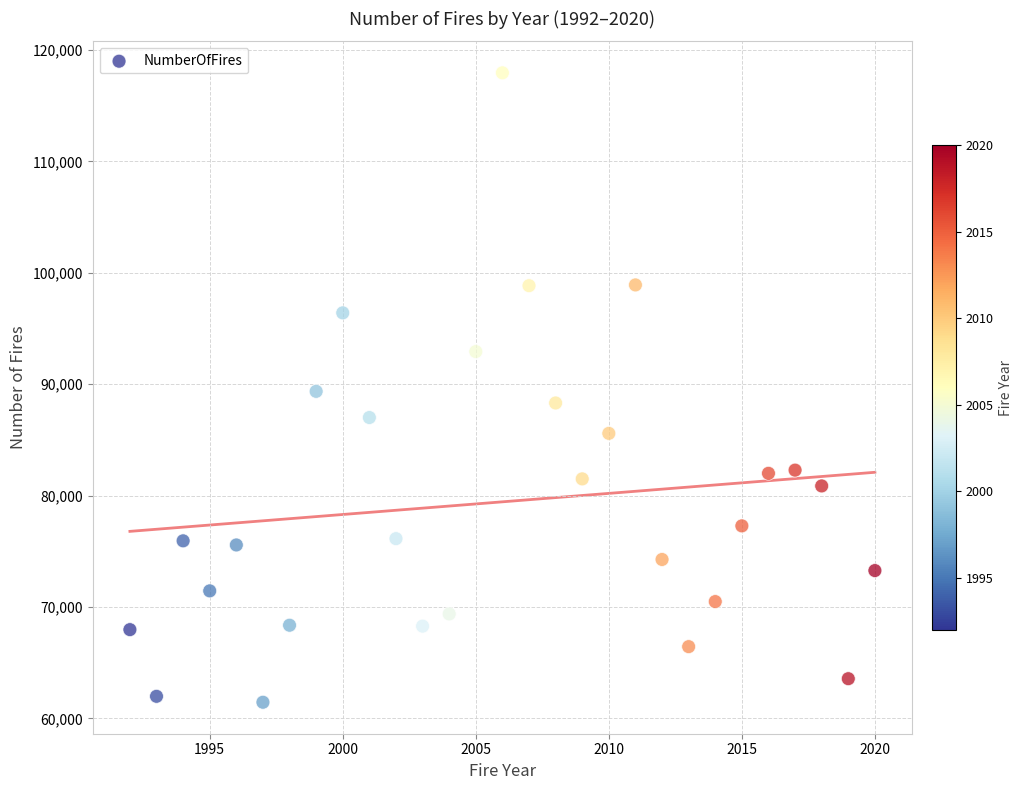

What is the range of X values (max minus min)?

28